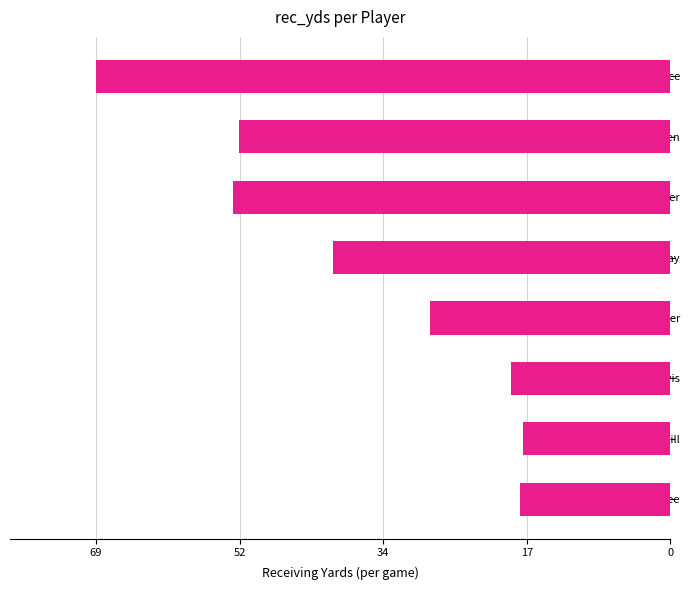

Where is the data nearest to the value -43?

Charles Clay